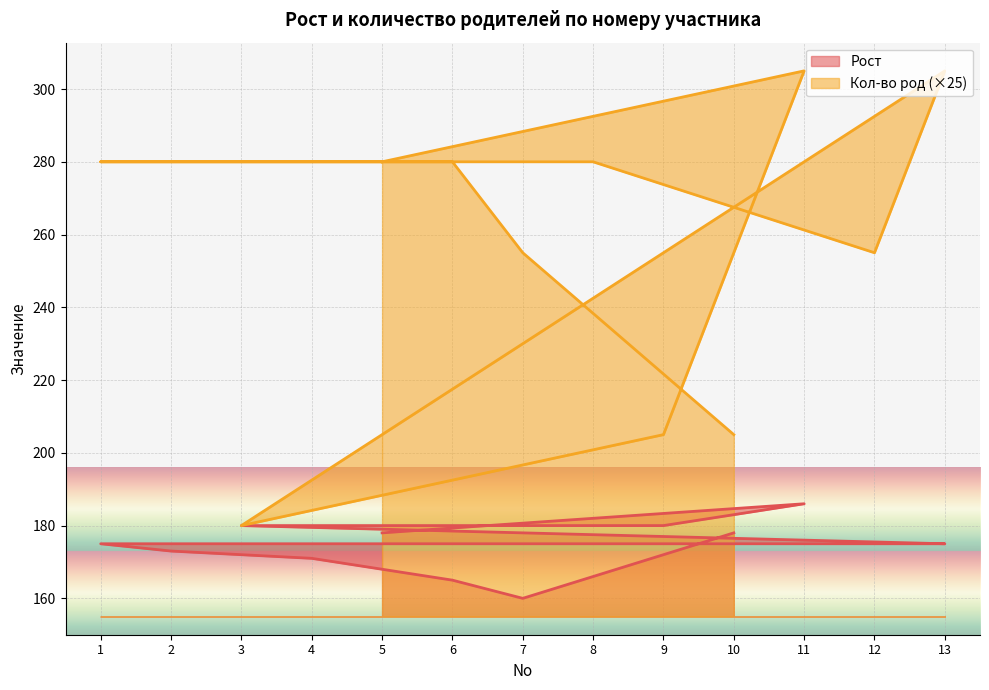

True or false: Рост and Кол-во род intersect in this chart.

False